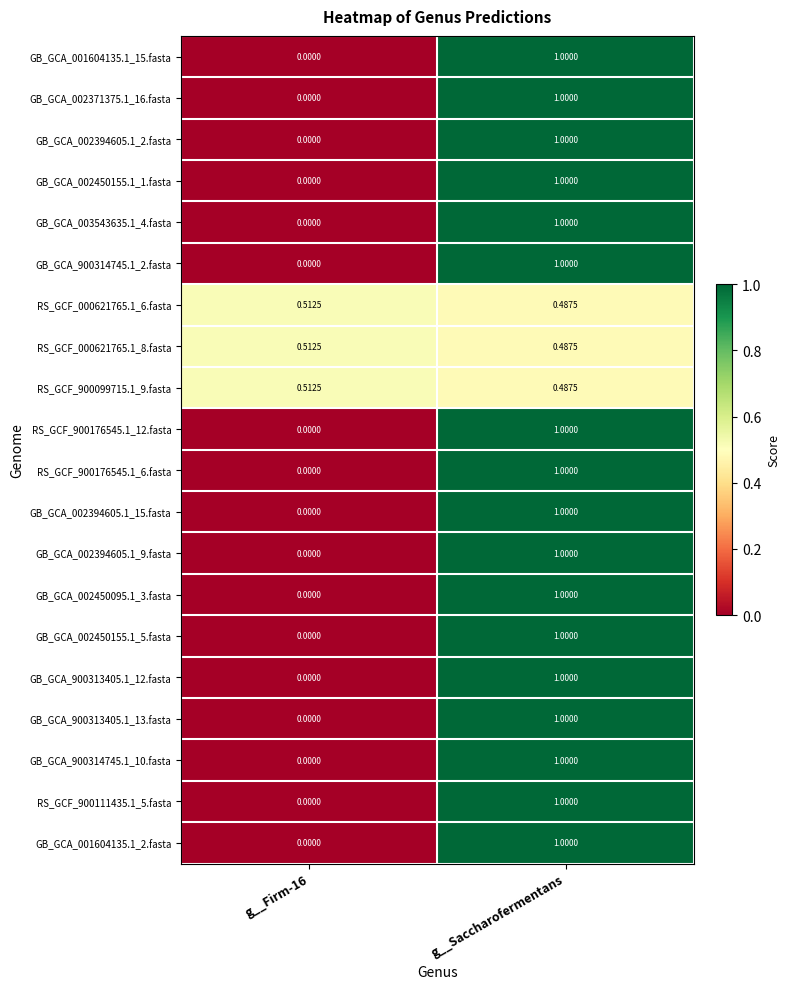

At which category is the sum across all series the highest?

g__Saccharofermentans